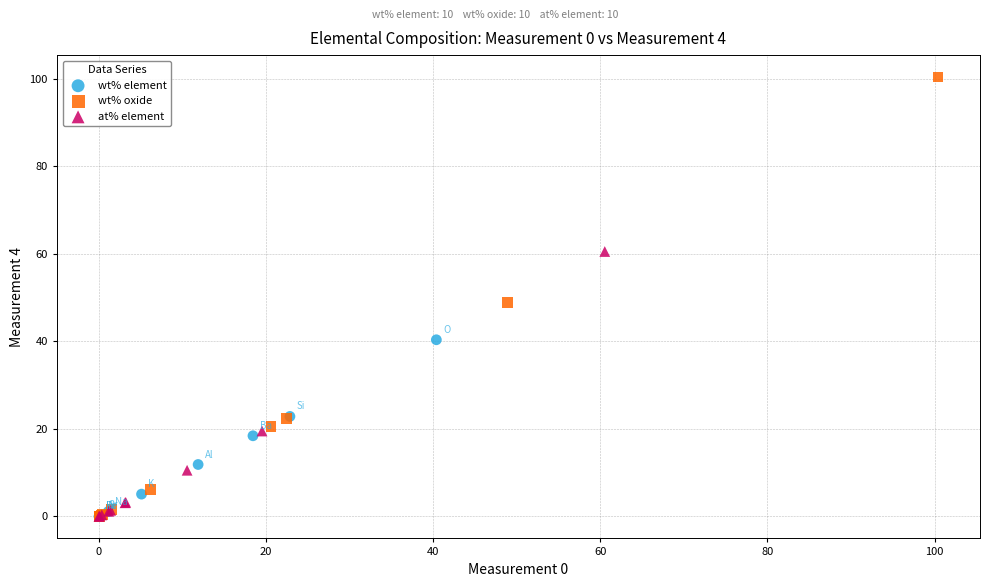

Which series has the largest Y range (max minus min)?

wt% oxide